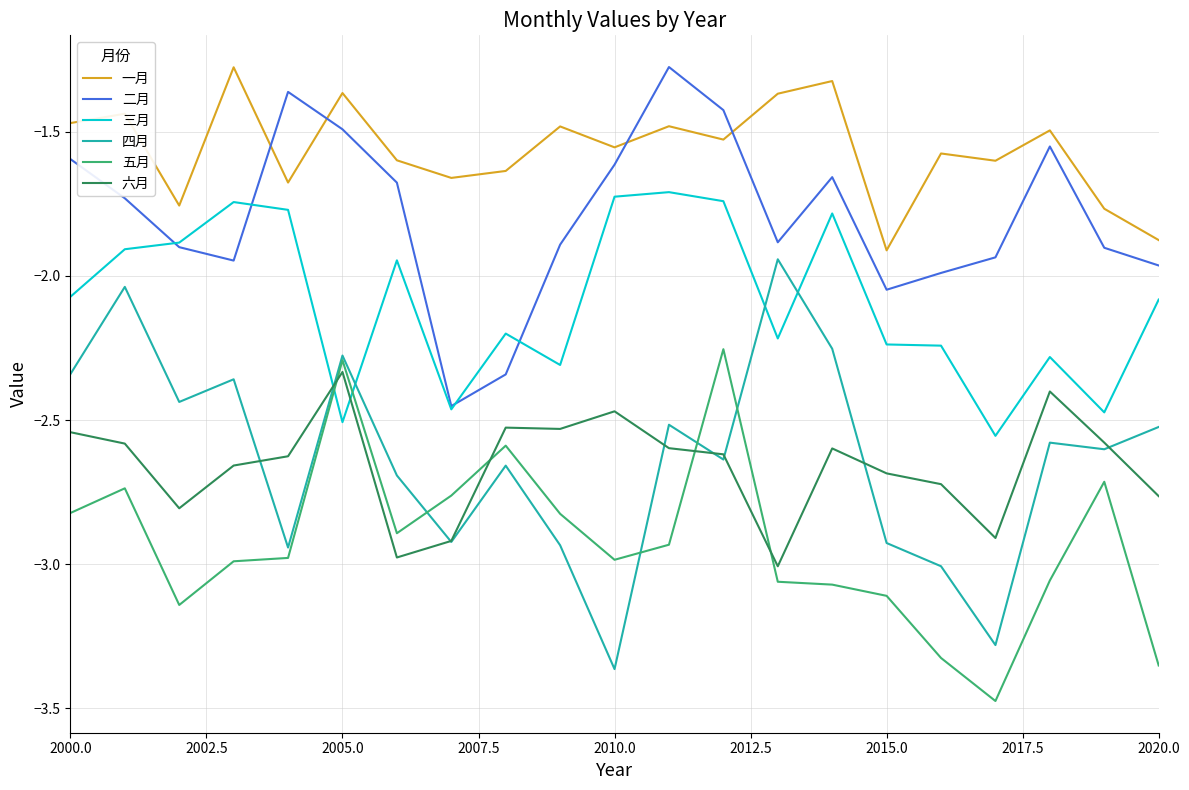

True or false: 五月 and 一月 cross at least once.

False